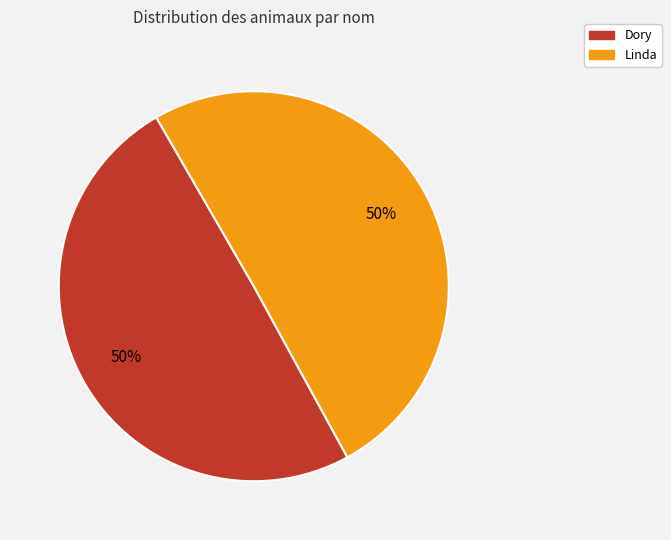

What is the ratio of the value at Linda to the value at Dory?

1.0